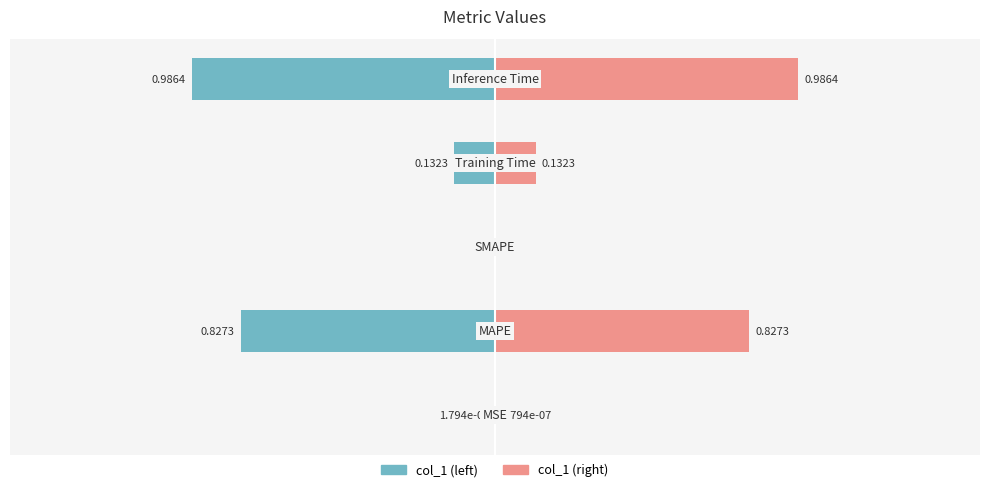

What is the label of the 5th bar from the right?

MSE